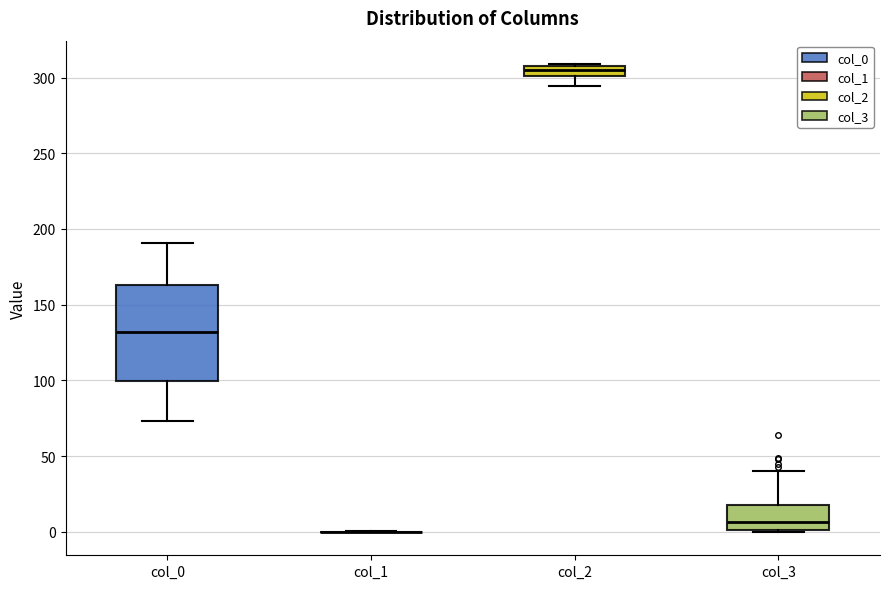

Comparing the boxes themselves (not the whiskers), which one is the tallest?

col_0